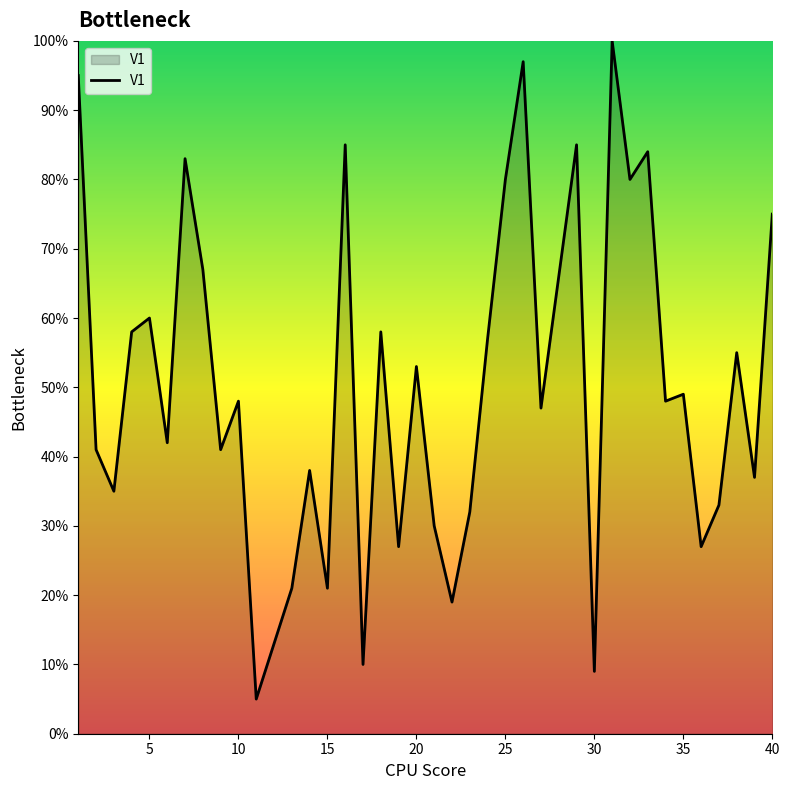

What is the greatest value displayed?

100